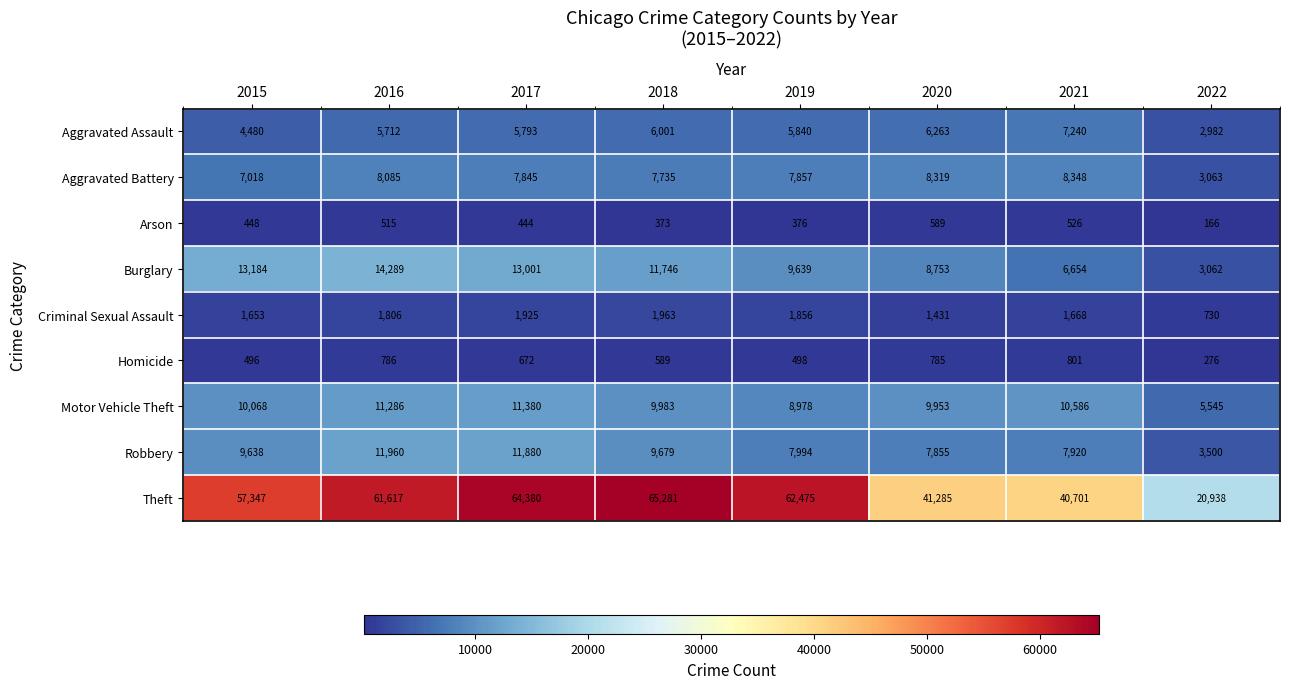

Which series changed the most between 2018 and 2019?

Theft